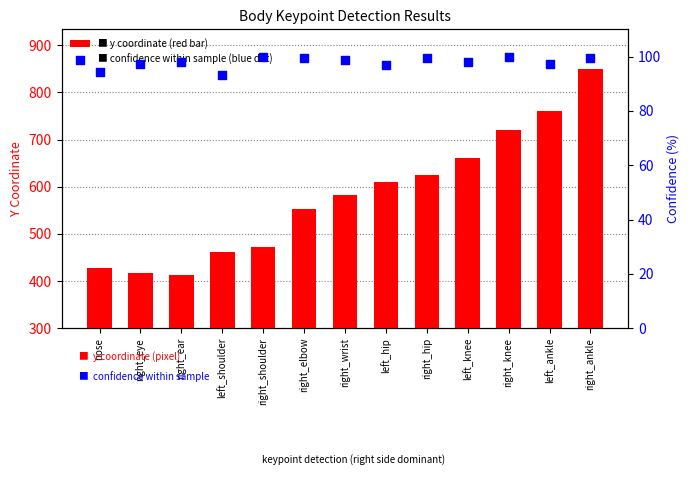

Which series reaches the minimum Y coordinate?

confidence (%)